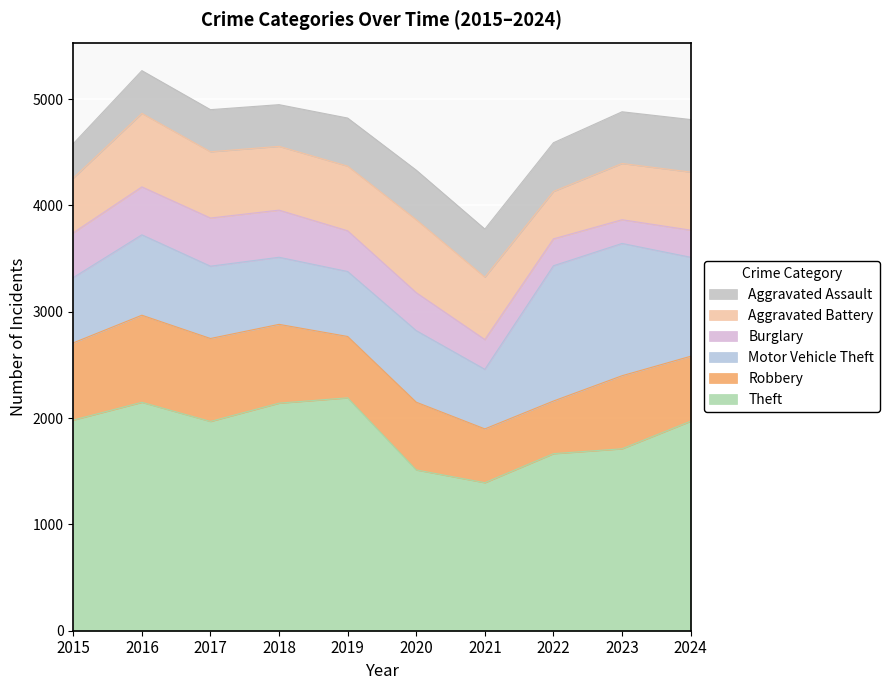

Which series has the largest total across all categories?

Theft